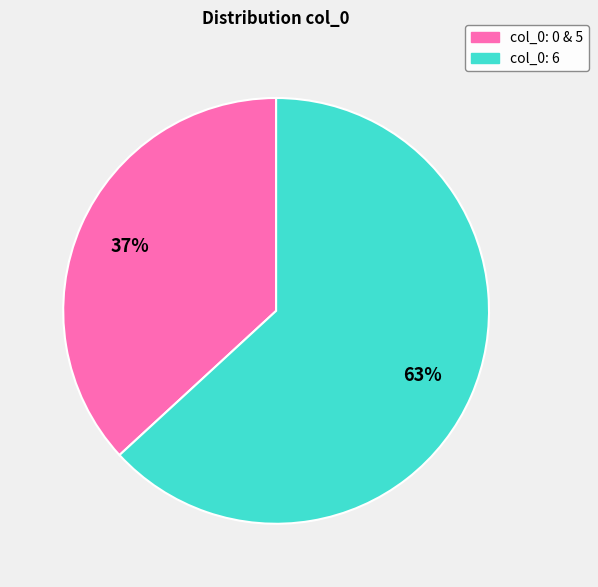

How many slices are in this pie chart?

2